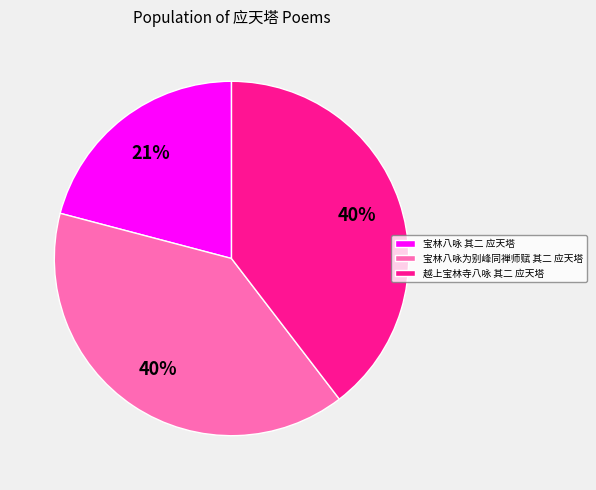

Which category has the smallest portion of the pie?

宝林八咏 其二 应天塔